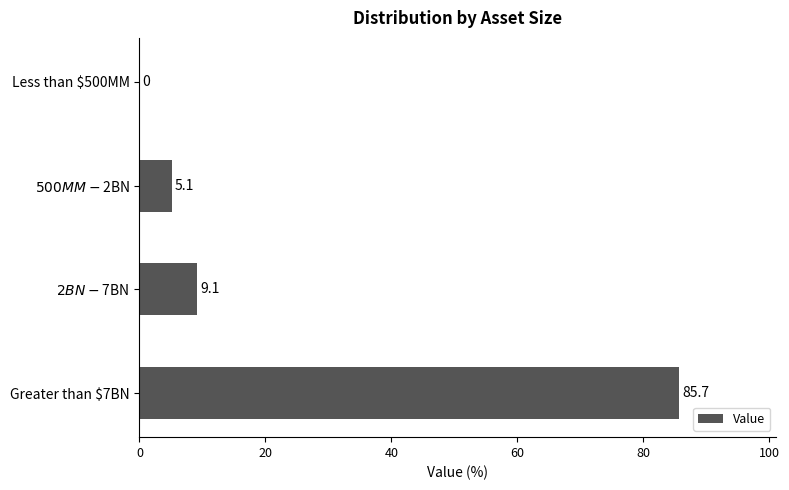

What is the maximum value shown in the chart?

85.7